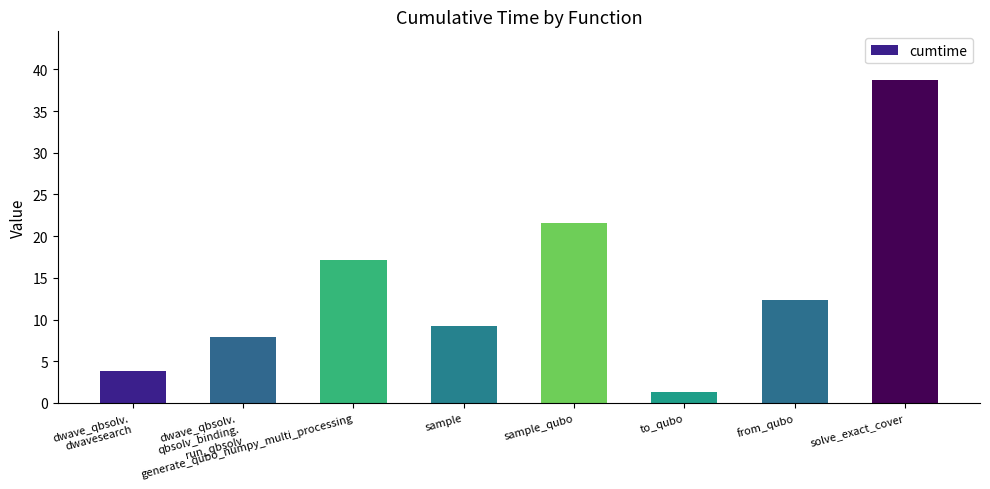

What is the greatest value displayed?

38.7